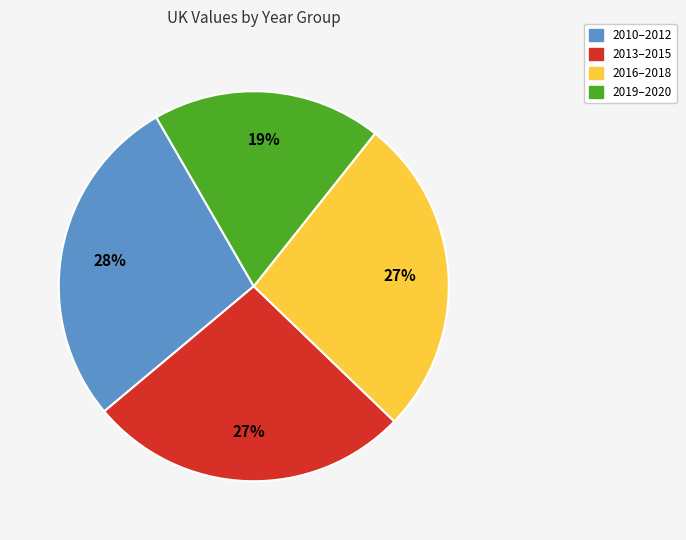

Is there a majority slice in this chart?

No